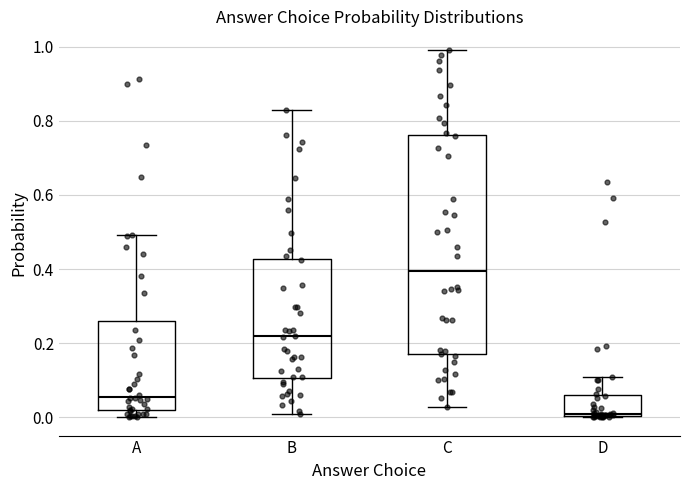

Which box has the lowest median line?

D